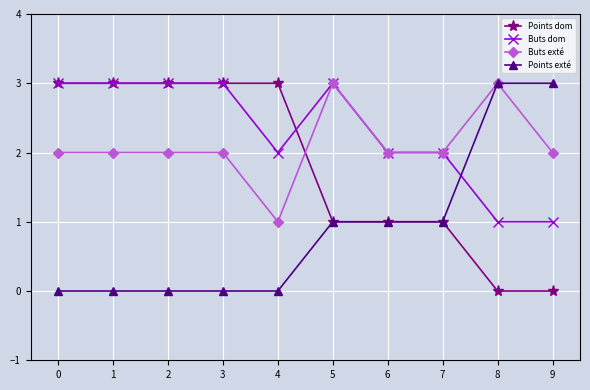

How many lines are shown in the chart?

4